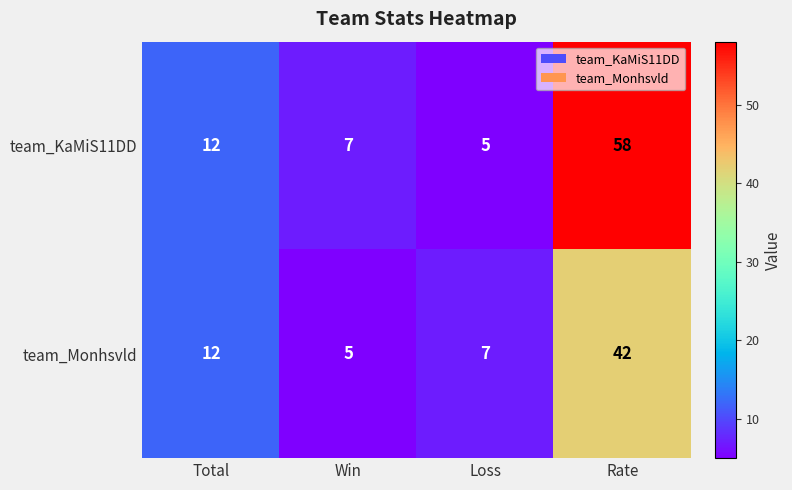

Rank the categories by team_KaMiS11DD value from lowest to highest.

Loss, Win, Total, Rate